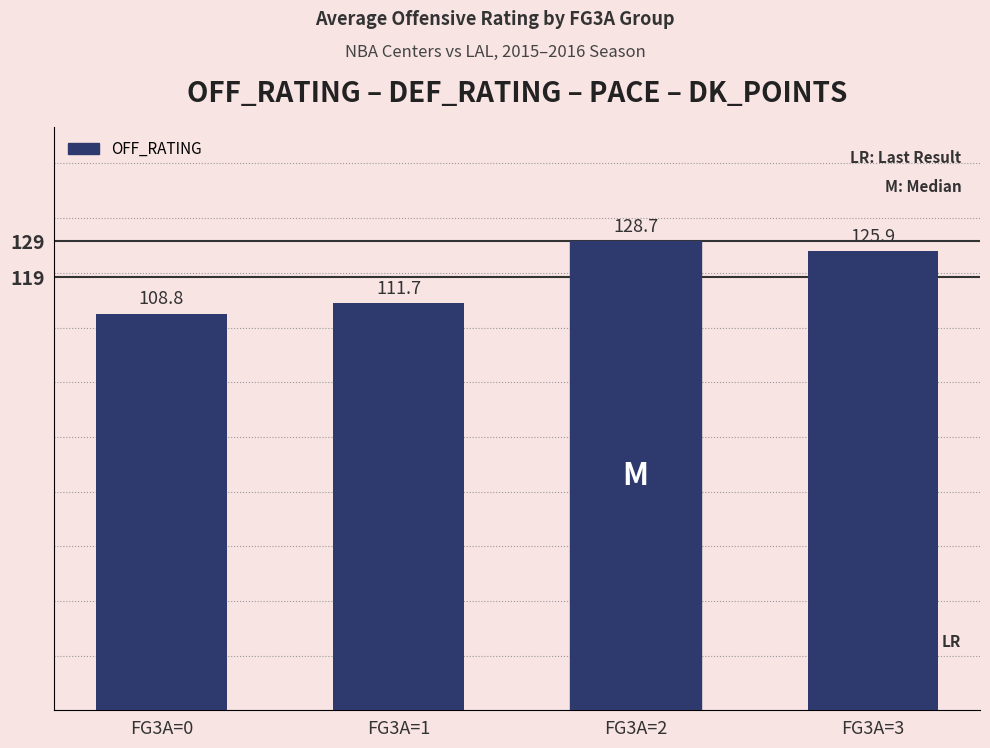

Does the chart contain any negative values?

No